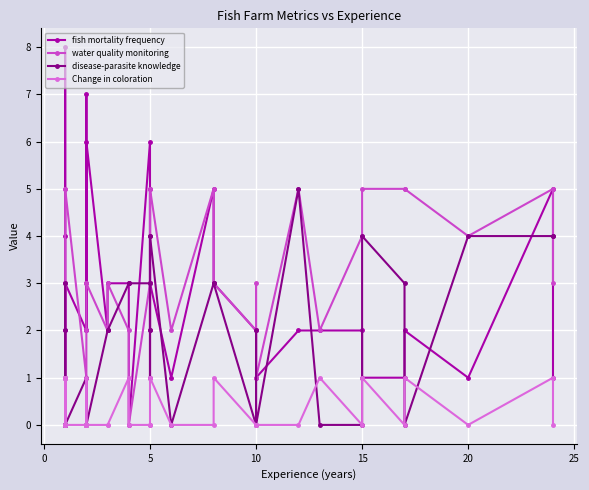

What are all the series names shown in the legend?

fish mortality frequency, water quality monitoring, disease-parasite knowledge, Change in coloration